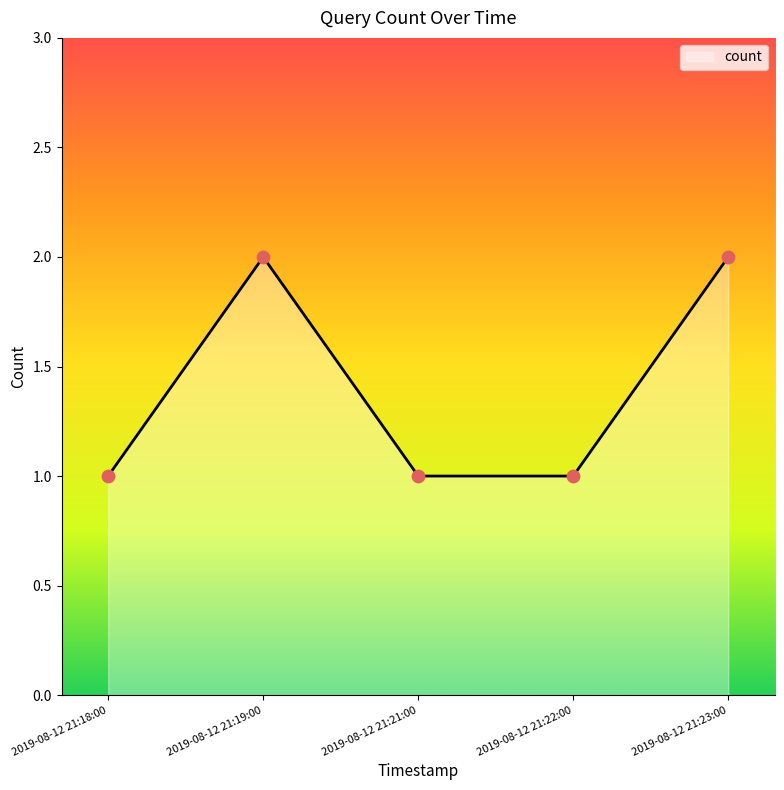

What is the change in value from 2019-08-12 21:21:00 to 2019-08-12 21:23:00?

+1